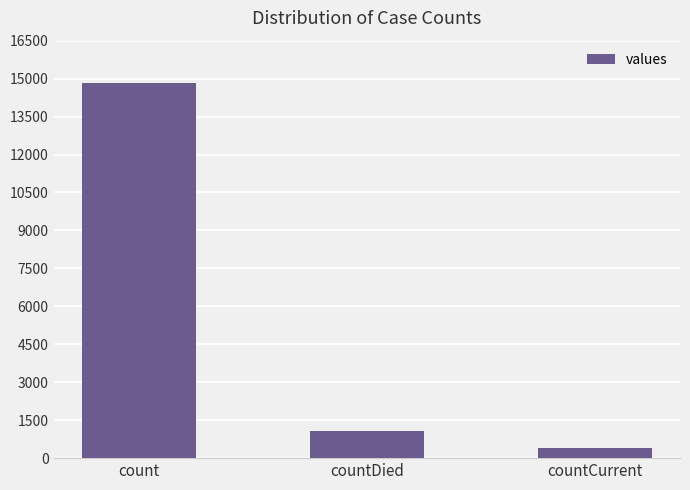

Approximately how many times larger is the value at count compared to countCurrent?

38.7